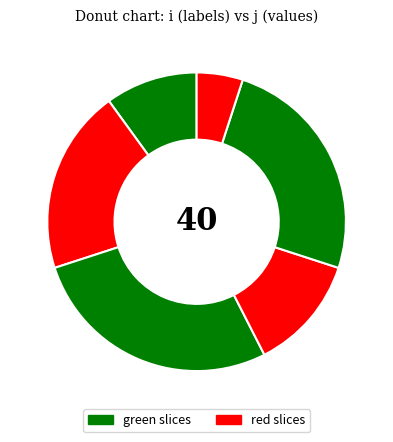

Count the number of slices in the pie.

6